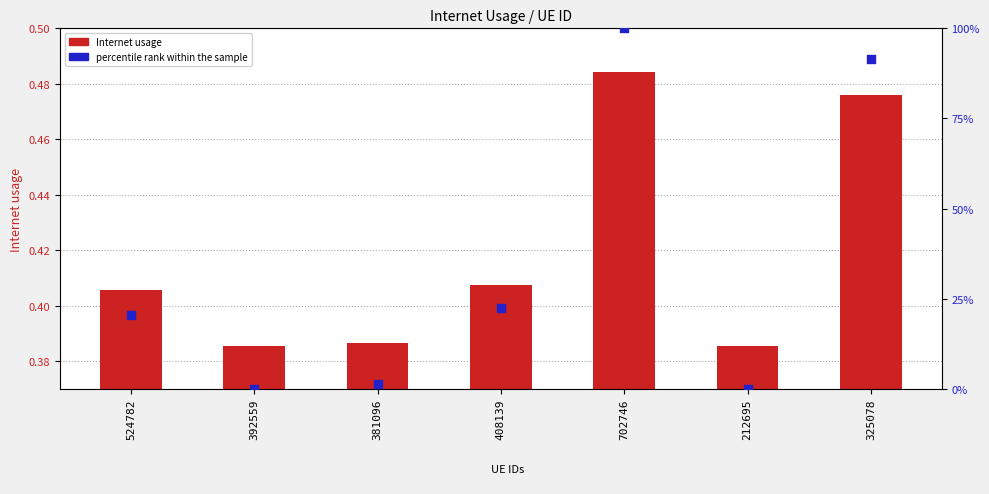

Which series has the largest Y range (max minus min)?

percentile rank within the sample